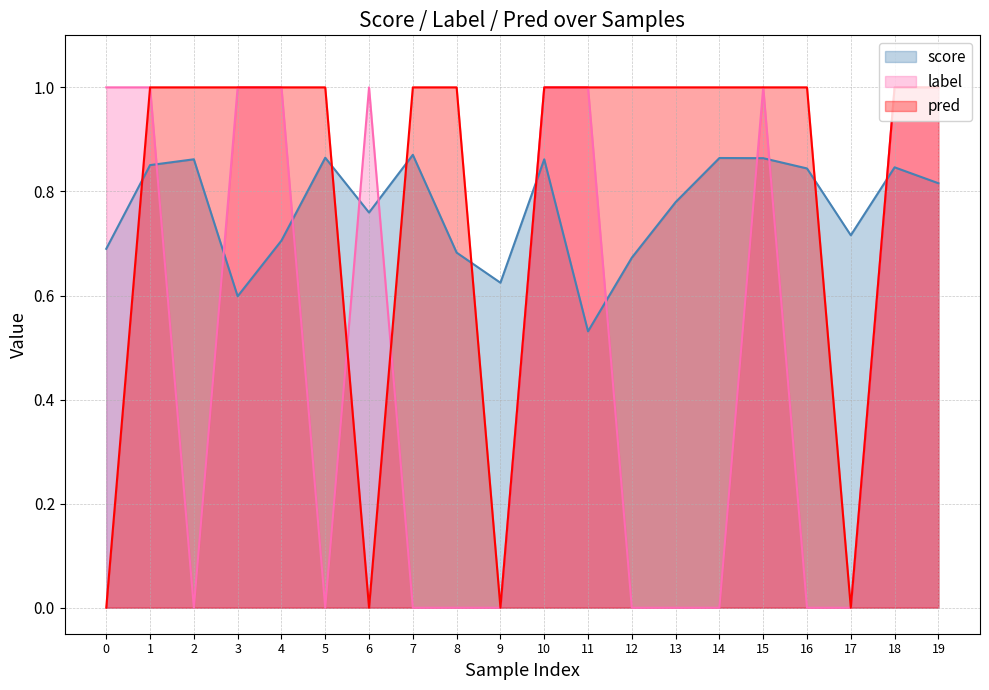

What is the difference between the label values at 2 and 19?

1.0